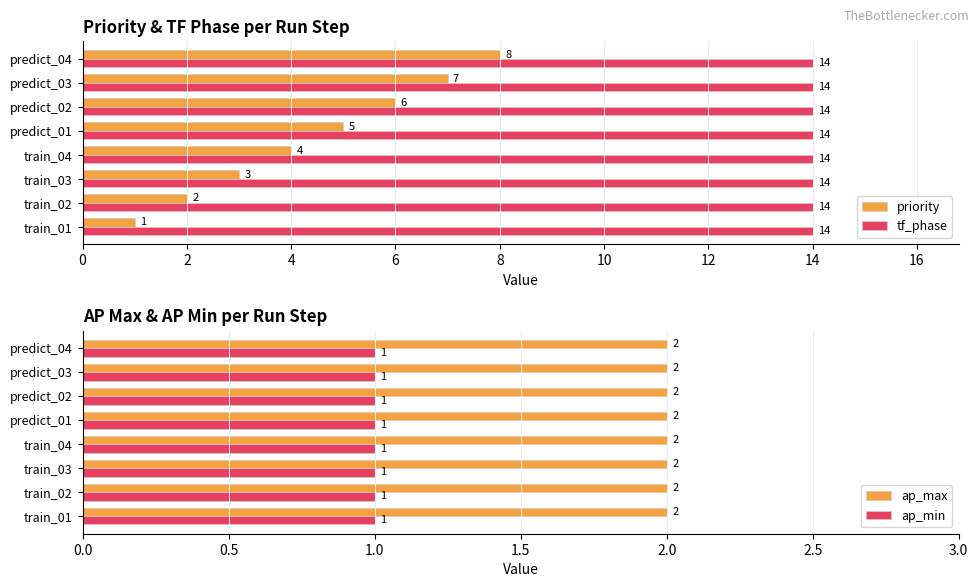

What is the maximum value for ap_max?

2